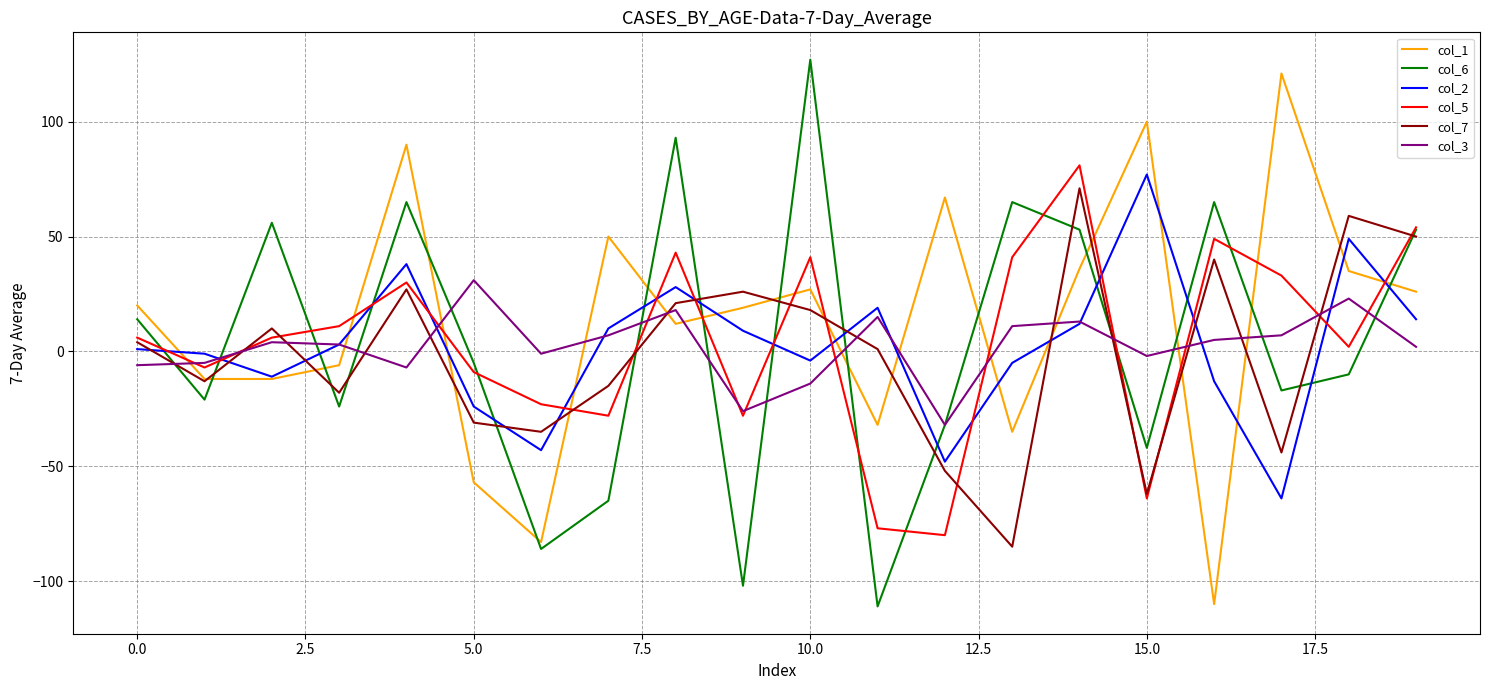

How many values in col_5 are above zero?

12